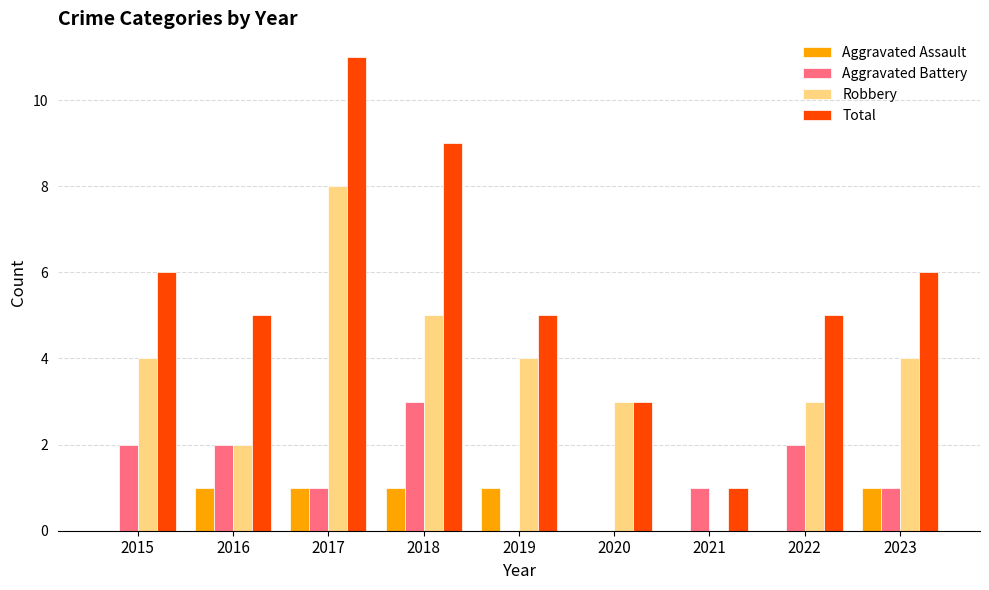

At which category does the chart reach its peak across all series?

2017